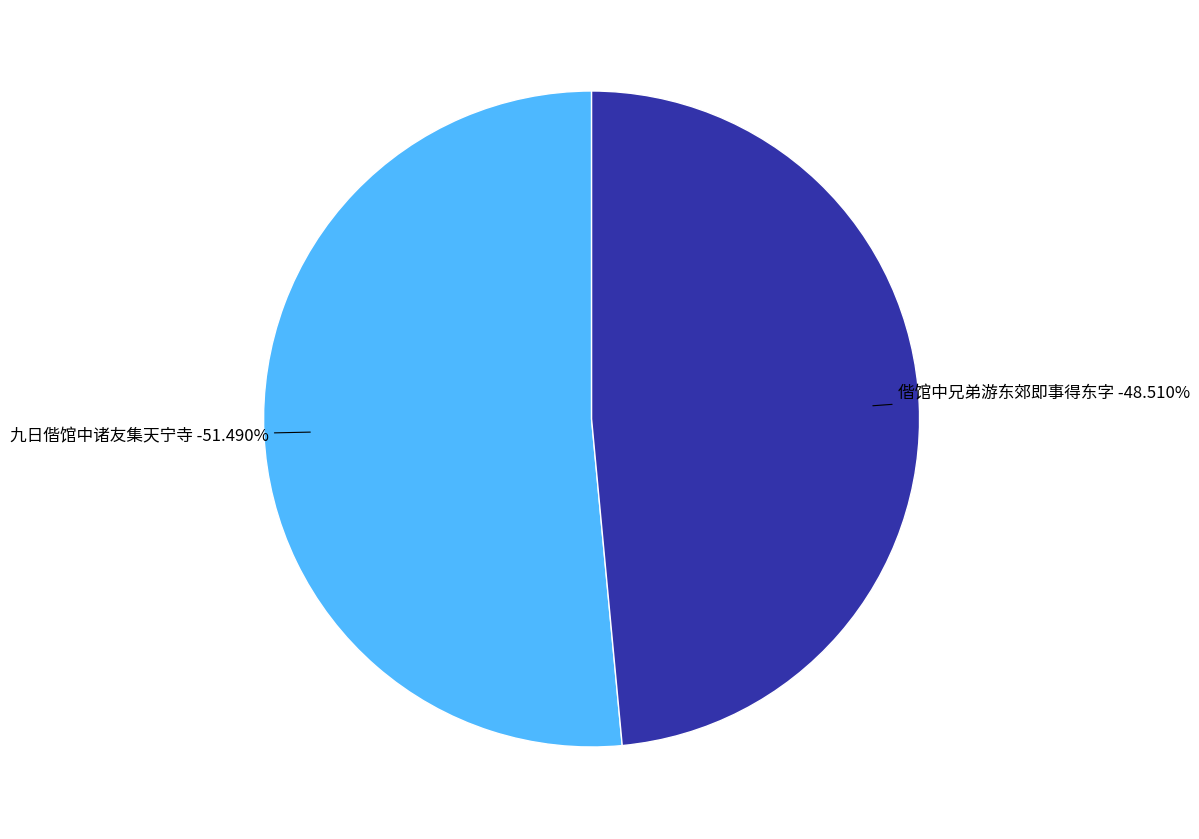

Rank the categories by value from highest to lowest.

九日偕馆中诸友集天宁寺, 偕馆中兄弟游东郊即事得东字